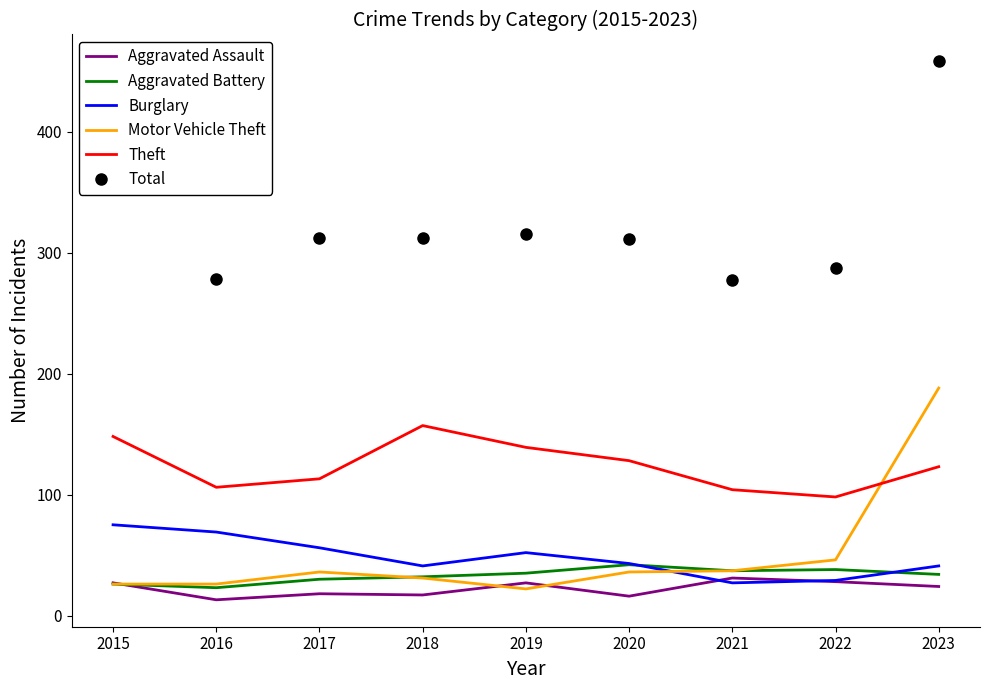

At which category is the sum across all series the highest?

2023